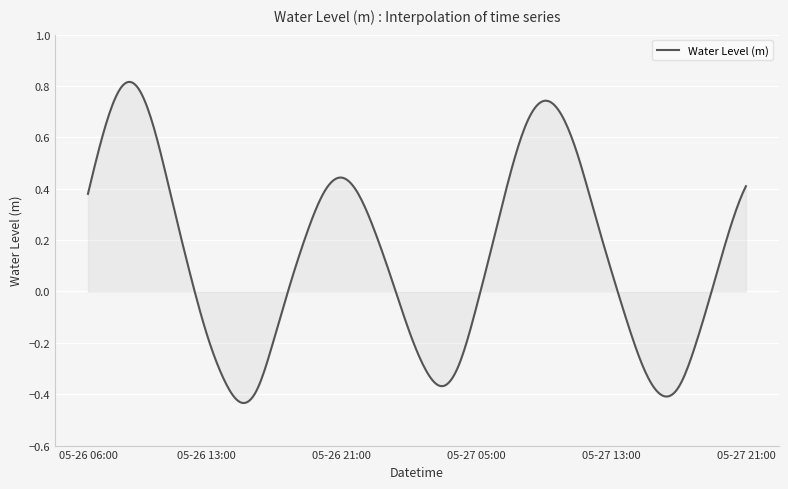

How many distinct data groups are displayed?

1